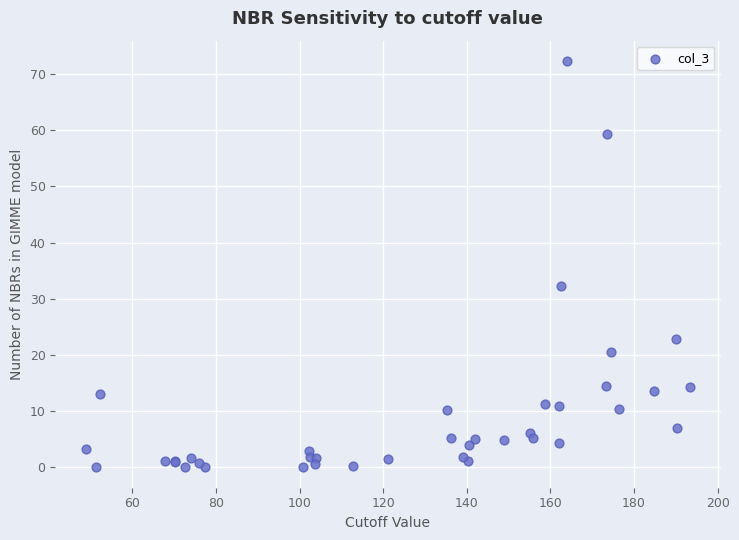

What Y value in the scatter plot is closest to 36?

32.2